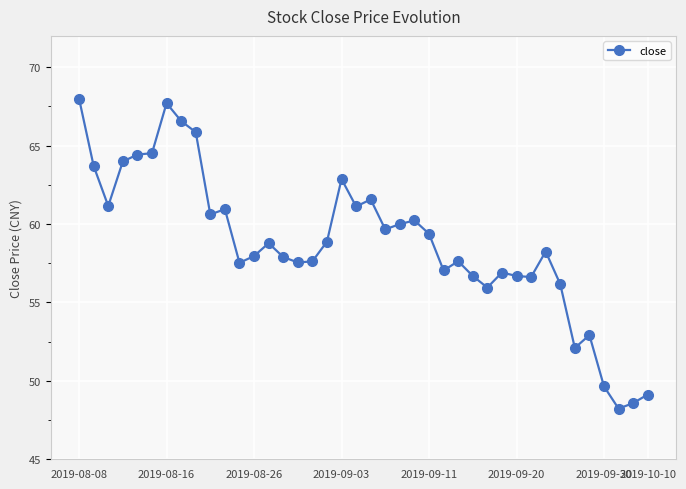

How many data points does each series have?

40